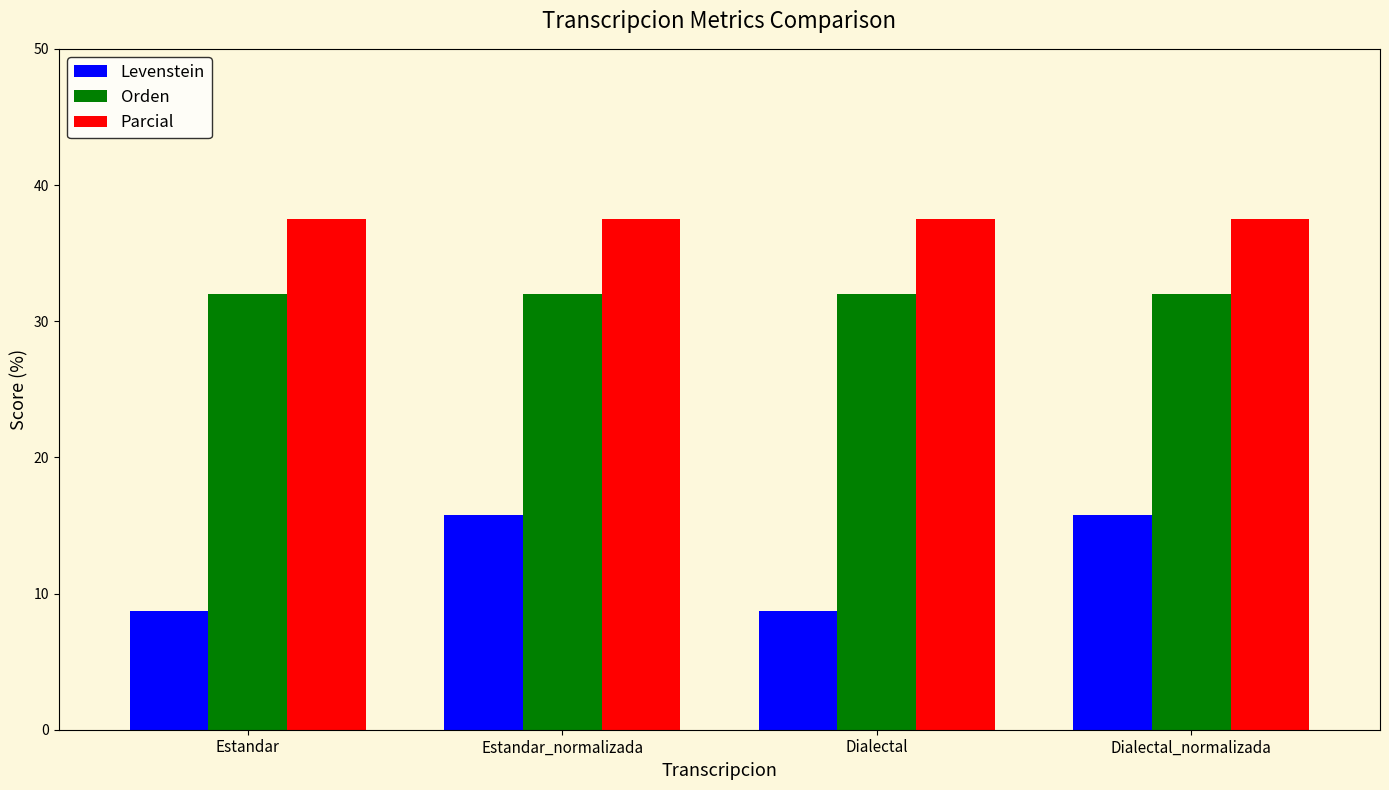

At Estandar_normalizada, list the series in order from smallest to largest.

Levenstein, Orden, Parcial